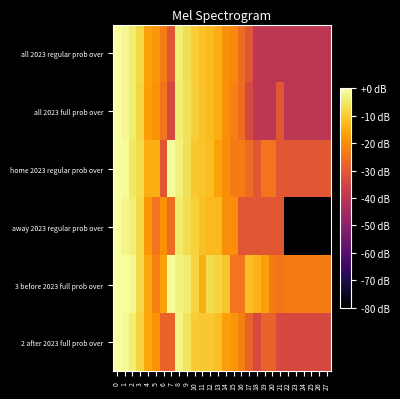

Which has a higher value, 27 or 4?

4